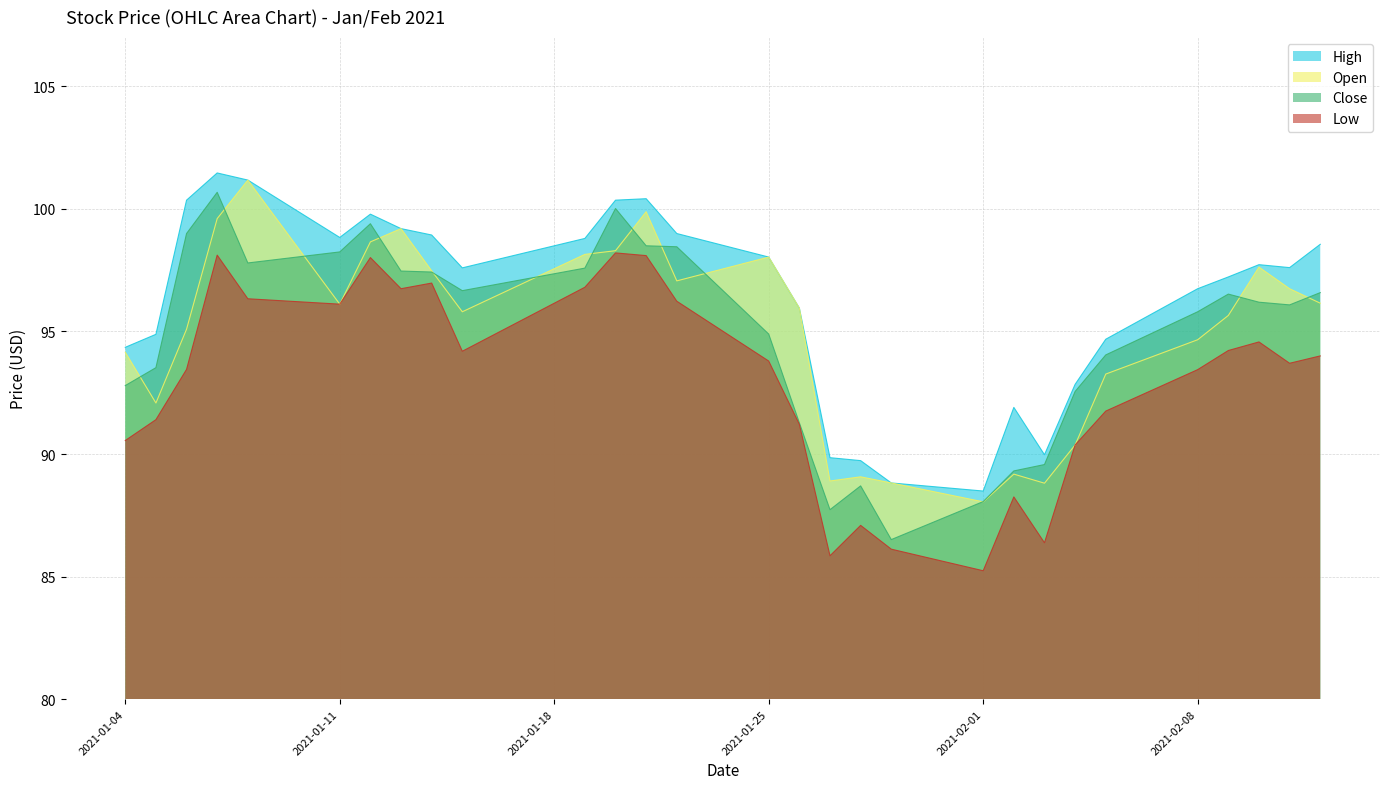

Does the chart have visible grid lines?

Yes